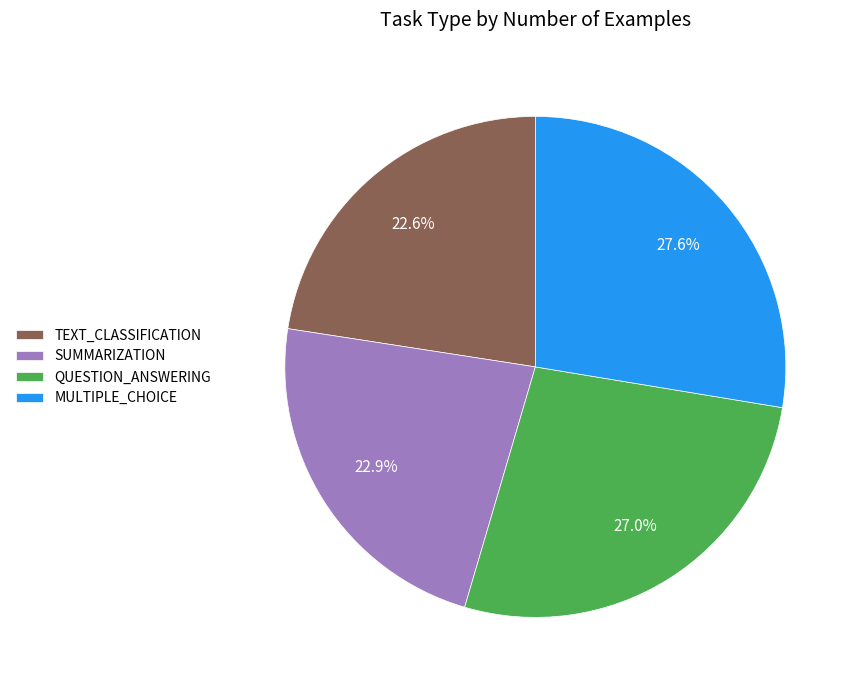

How many segments does this pie chart have?

4